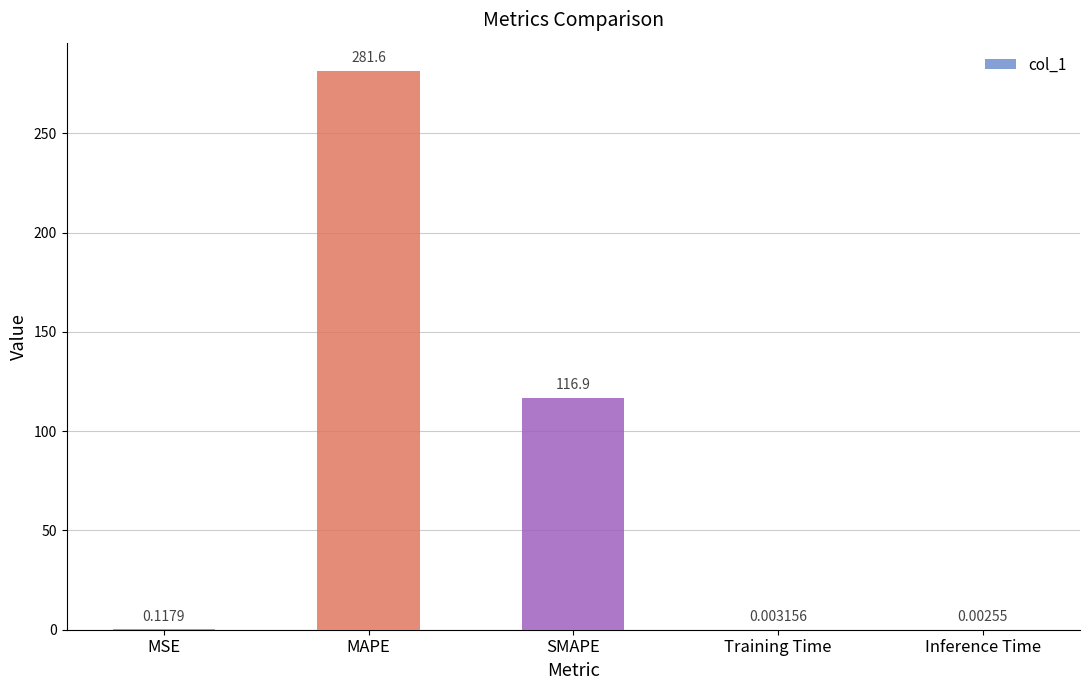

What is the sum of the values at MSE and MAPE?

281.7